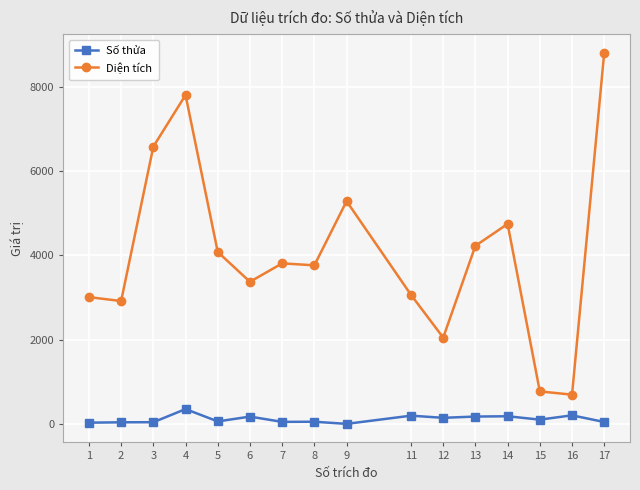

What is the sum of all Diện tích values?

64991.9